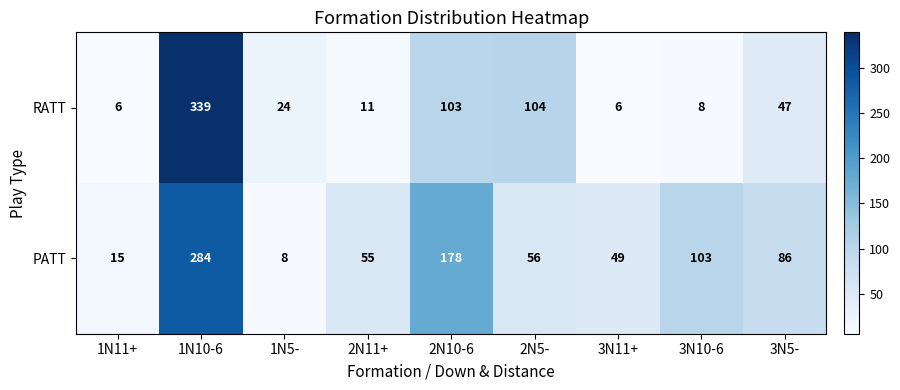

What is the difference between the maximum and minimum values in the PATT series?

276